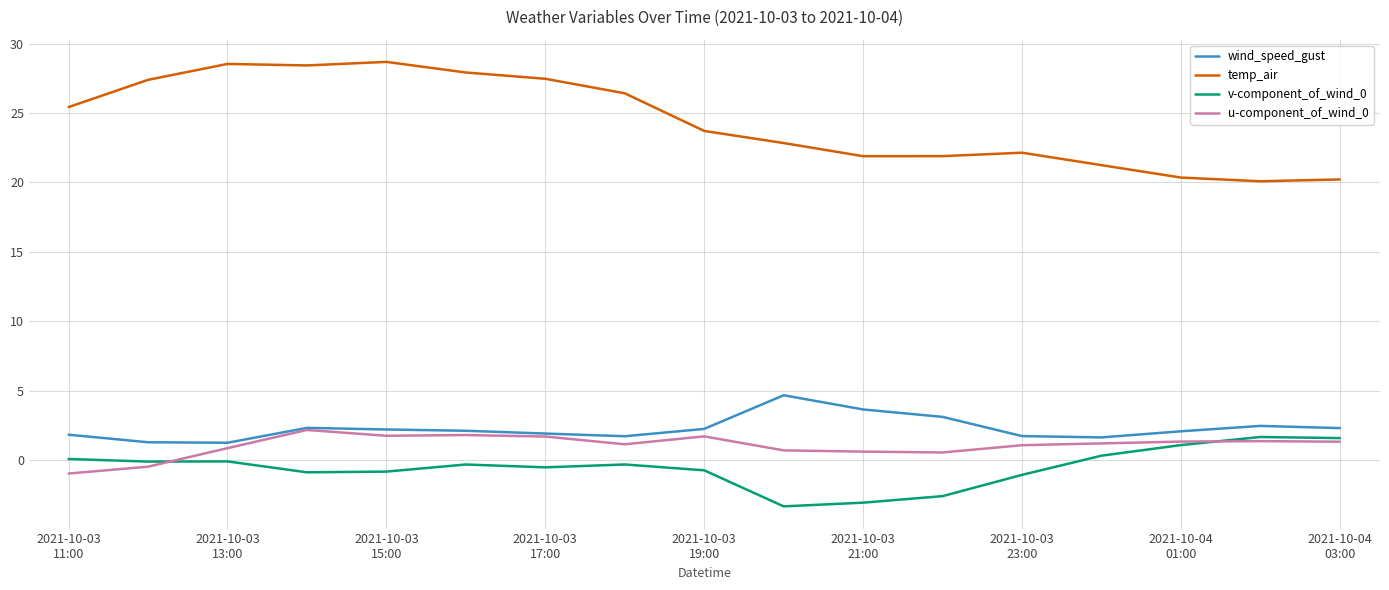

True or false: u-component_of_wind_0 and temp_air cross at least once.

False